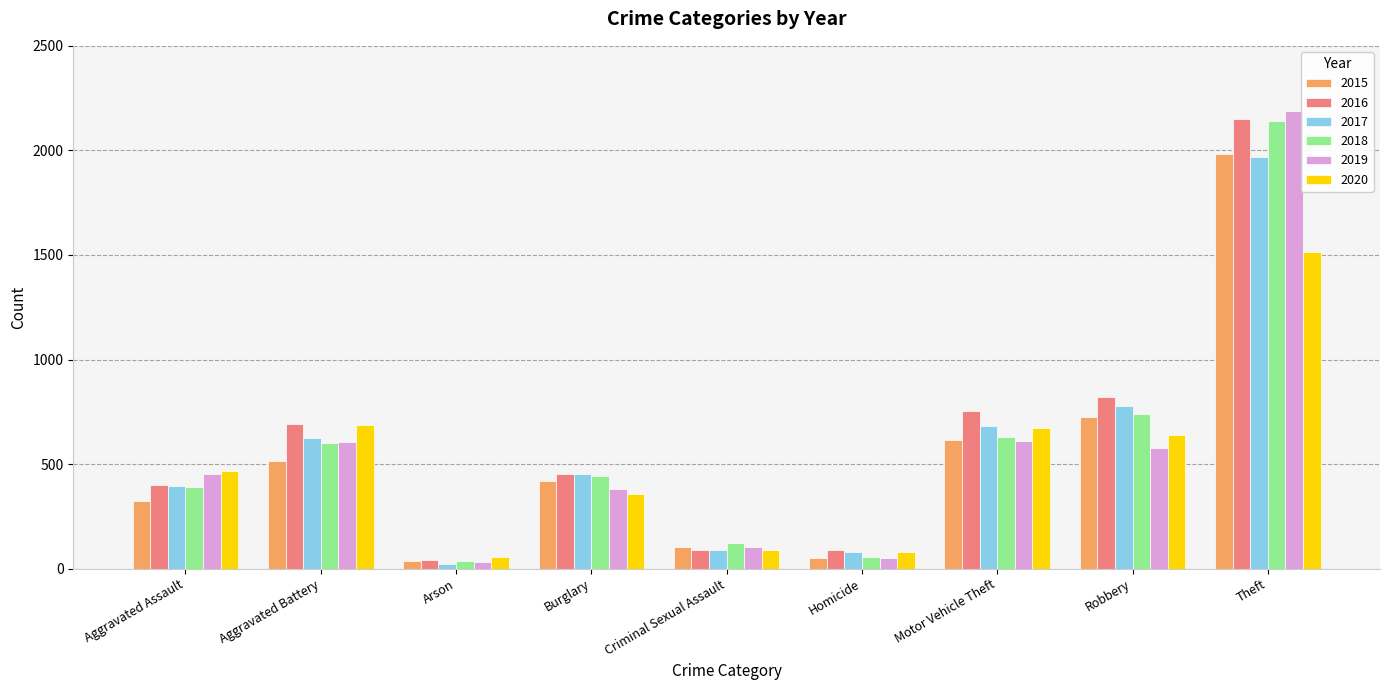

Read the 2017 value at Criminal Sexual Assault, to the nearest 50.

100